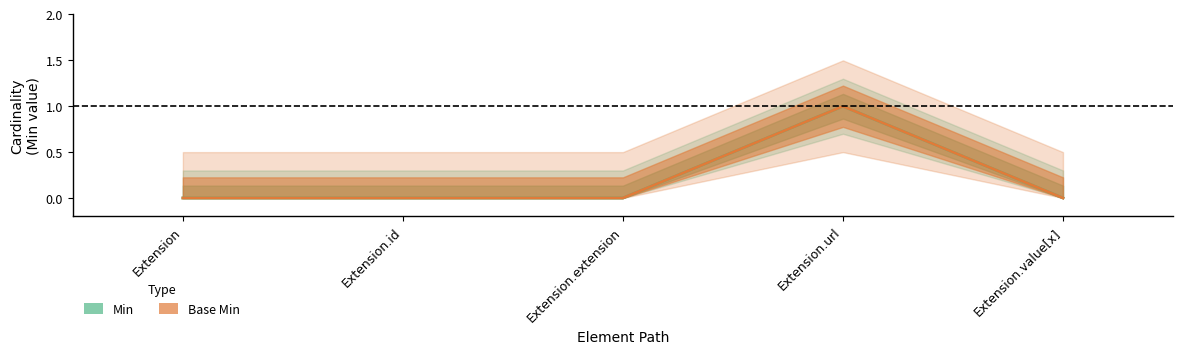

How many data points does each series have?

5